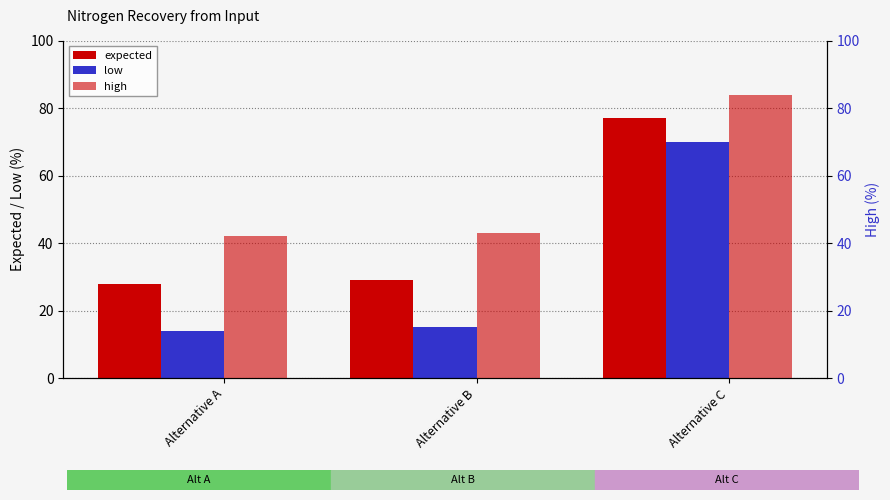

At which label does expected reach its minimum?

Alternative A